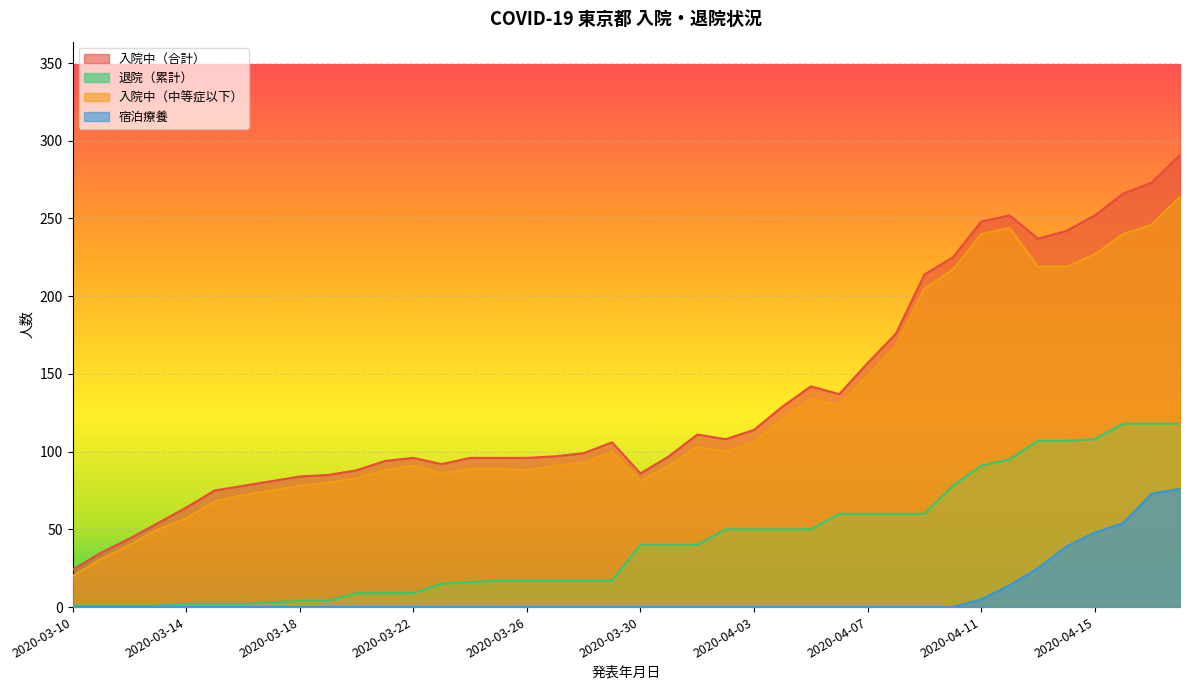

How many data points in 退院（累計） are above 40?

17